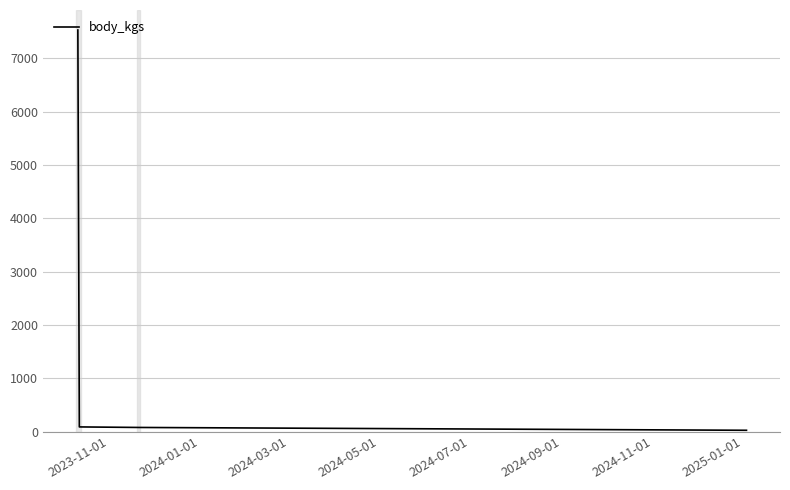

What is the difference between the maximum and minimum values?

7509.1